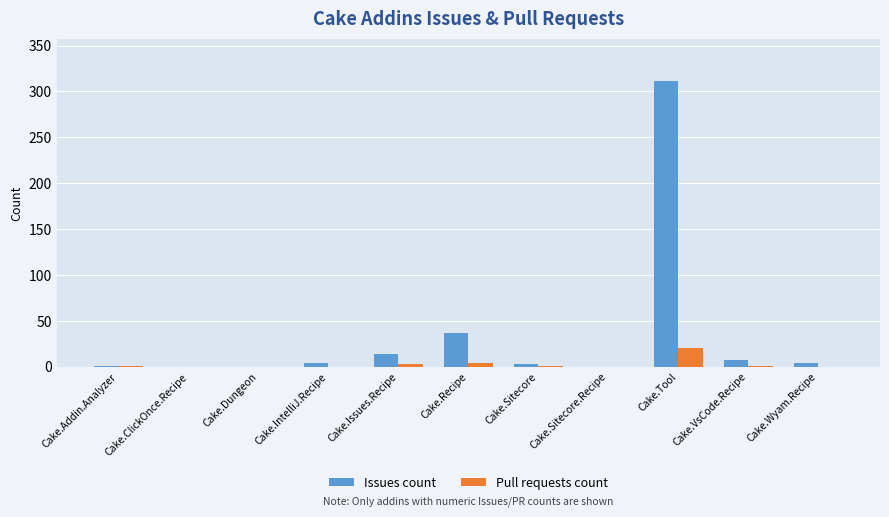

How many groups of bars are there?

11